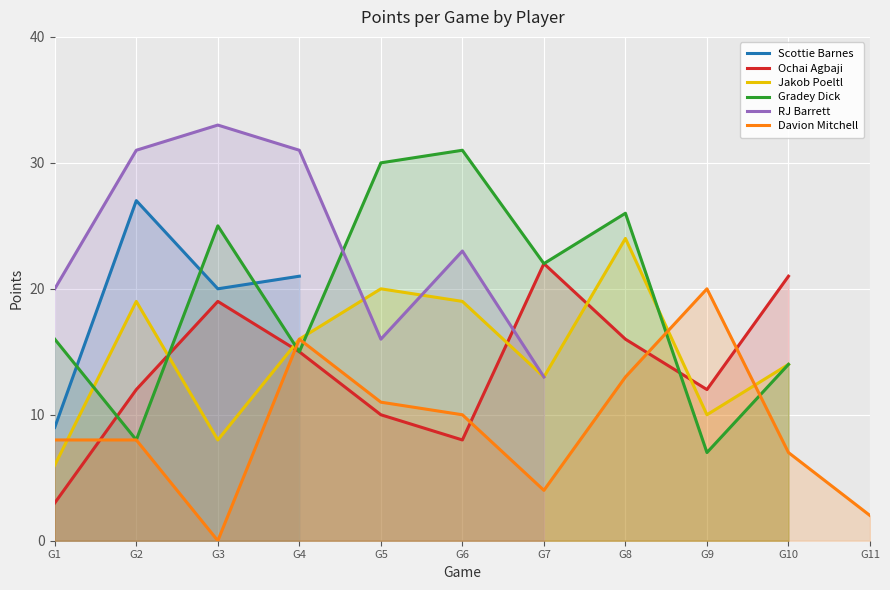

True or false: Gradey Dick has a value of 16 at G3.

False